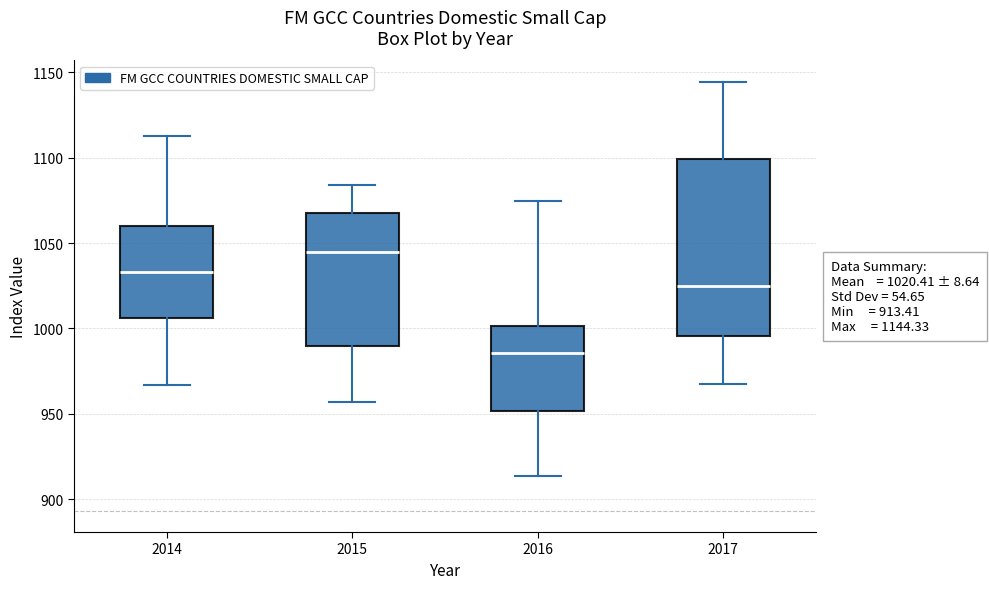

Which box has the highest median line?

2015